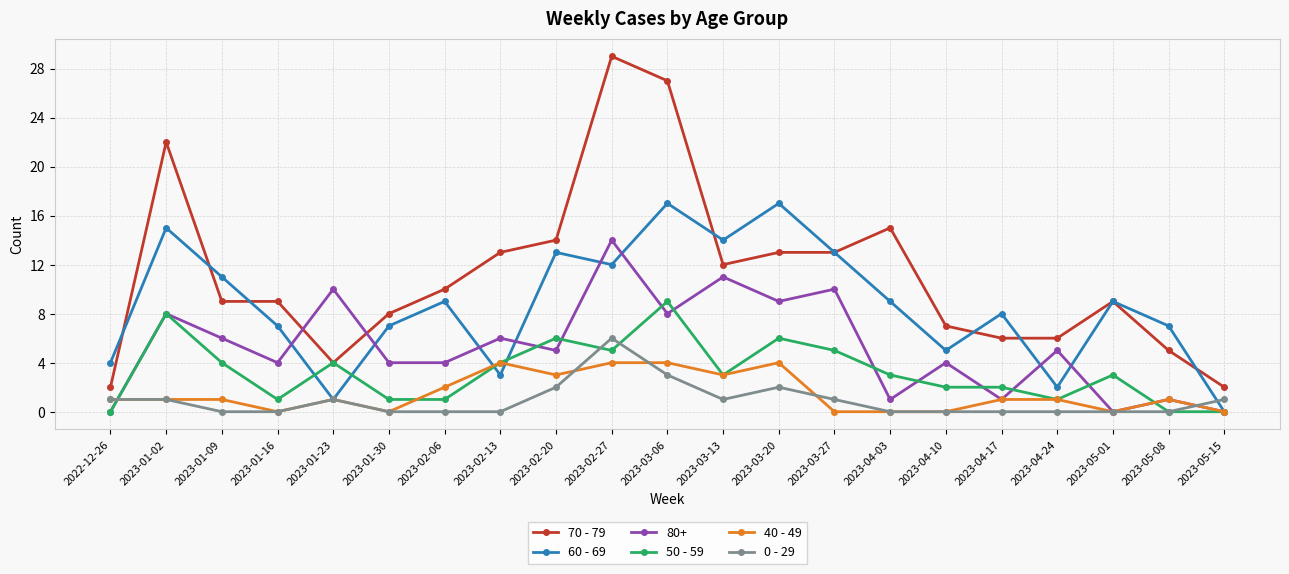

What is the spread (max minus min) of values at 2022-12-26?

4